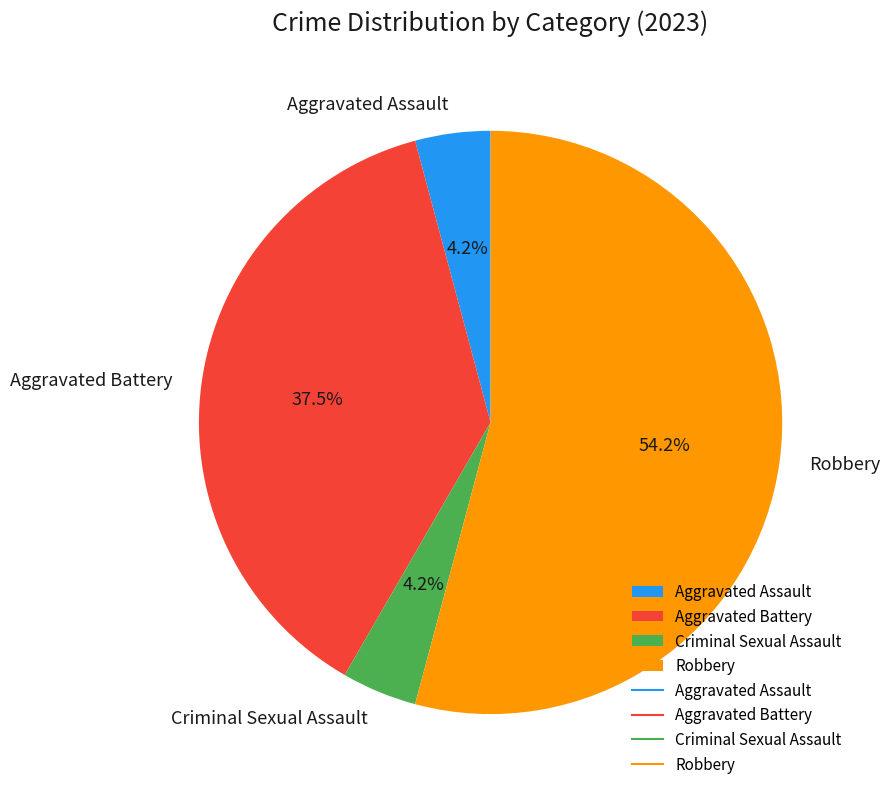

How many slices are in this pie chart?

4